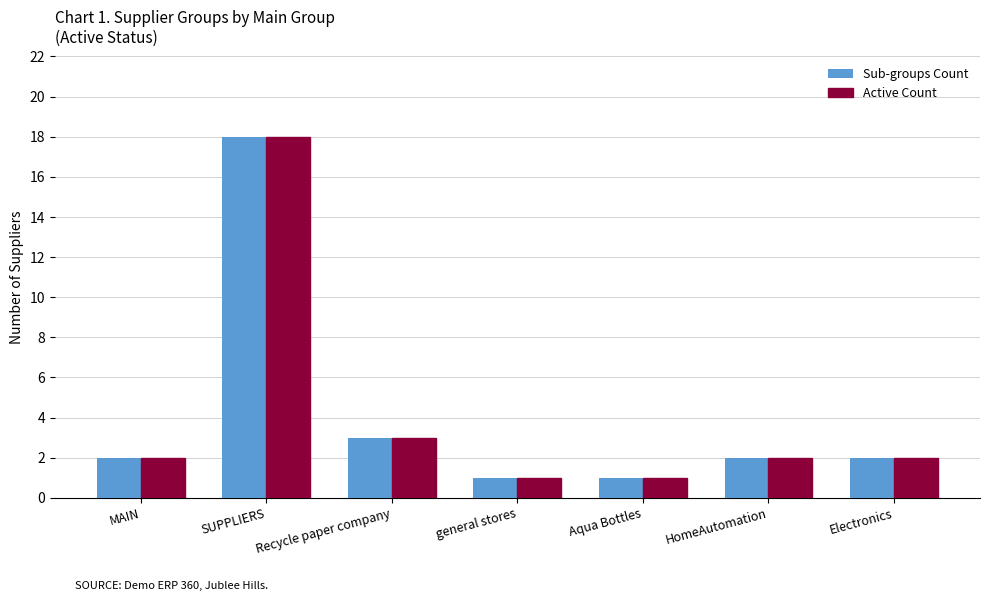

Where is Active Count nearest to the value 9?

Recycle paper company